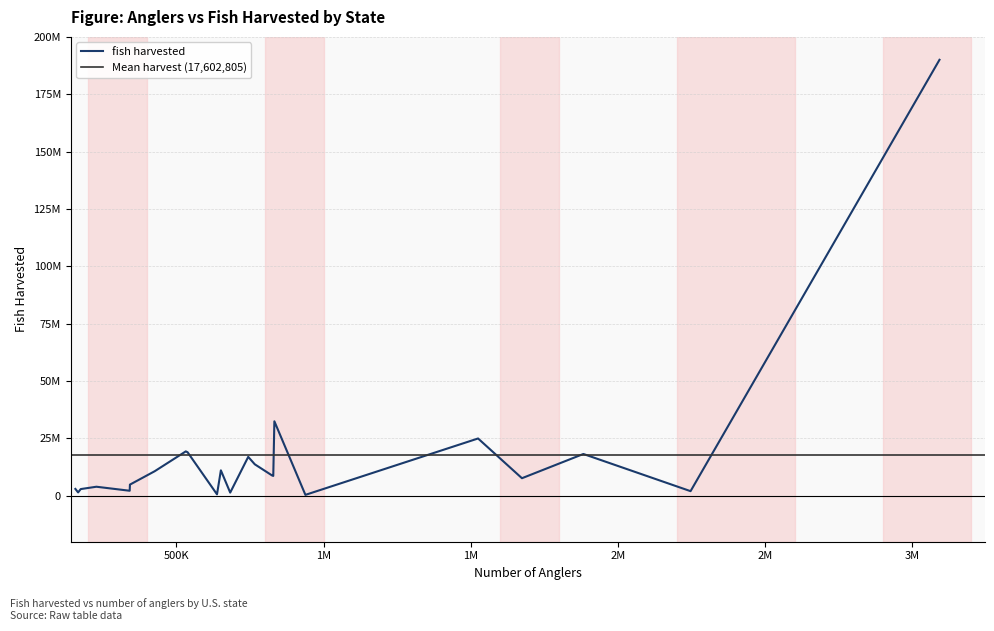

What position from the left is 341154?

12